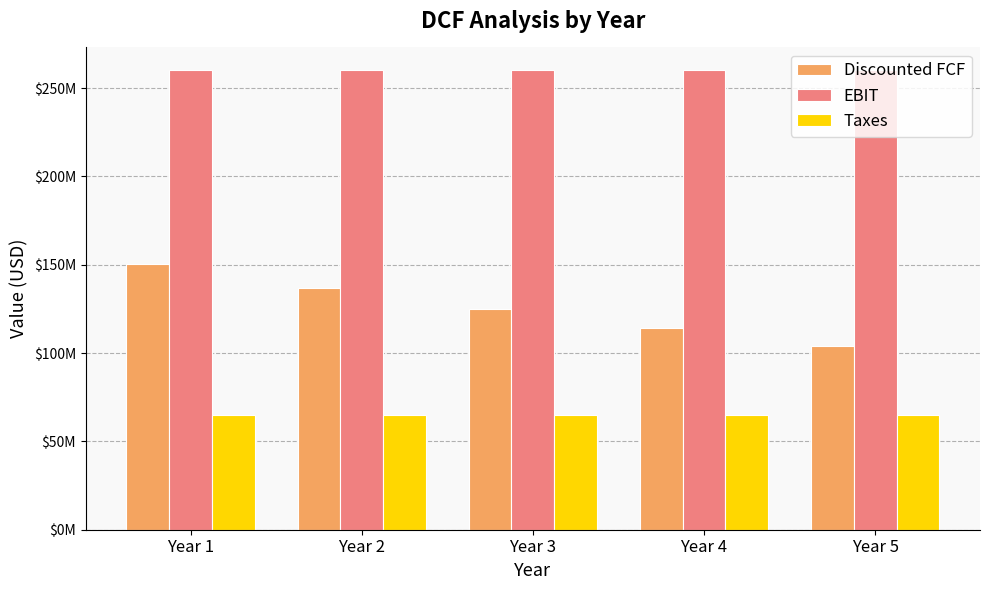

Which series has the largest range (max minus min)?

Discounted FCF